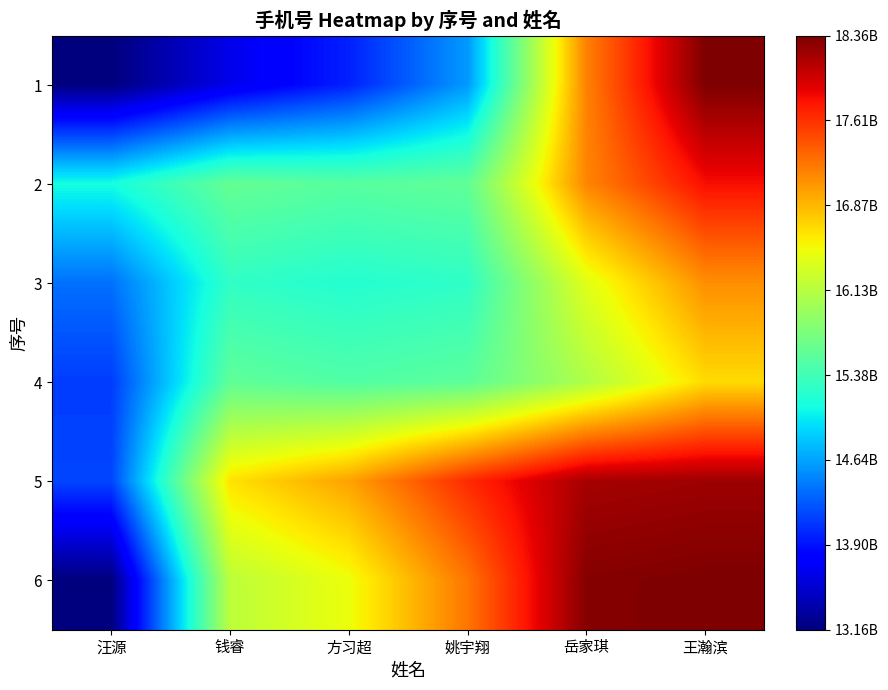

Reading left to right, list all the values displayed in this chart.

1: 汪源=13156690620.0	钱睿=13647275221.4	方习超=13976263300.8	姚宇翔=14596833481.2	岳家琪=17171617580.0	王瀚滨=18355671643.0
2: 汪源=15119029025.6	钱睿=15609613627.0	方习超=15528815366.0	姚宇翔=15588539665.0	岳家琪=17149055042.8	王瀚滨=17806460039.8
3: 汪源=14386049641.2	钱睿=15286420583.0	方习超=15205622322.0	姚宇翔=15275883602.0	岳家琪=16393513121.2	王瀚滨=17095651914.6
4: 汪源=14116785860.8	钱睿=15578002684.0	方习超=15486667442.0	姚宇翔=15556928722.0	岳家琪=16080612841.6	王瀚滨=16676425890.4
5: 汪源=14160422360.0	钱睿=16635907904.2	方习超=16987458520.8	姚宇翔=17651665200.4	岳家琪=18175349320.0	王瀚滨=18211413784.6
6: 汪源=13156690620.0	钱睿=16158825230.2	方习超=16465642050.4	姚宇翔=17236174474.6	岳家琪=18319607178.4	王瀚滨=18355671643.0